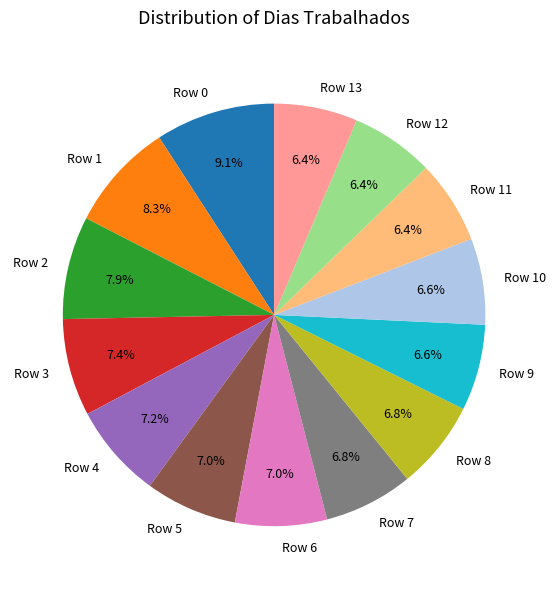

To the nearest percent, what is the combined percentage of Row 6 and Row 2?

15%